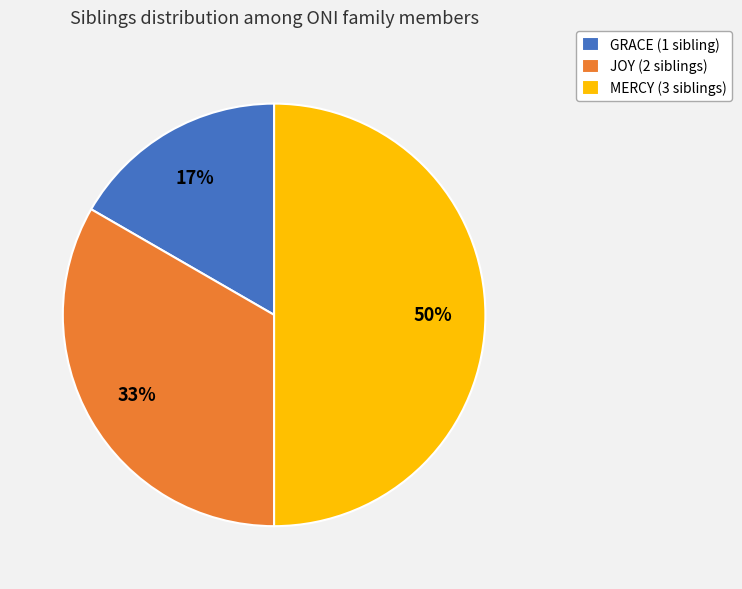

Which slice is the smallest?

GRACE